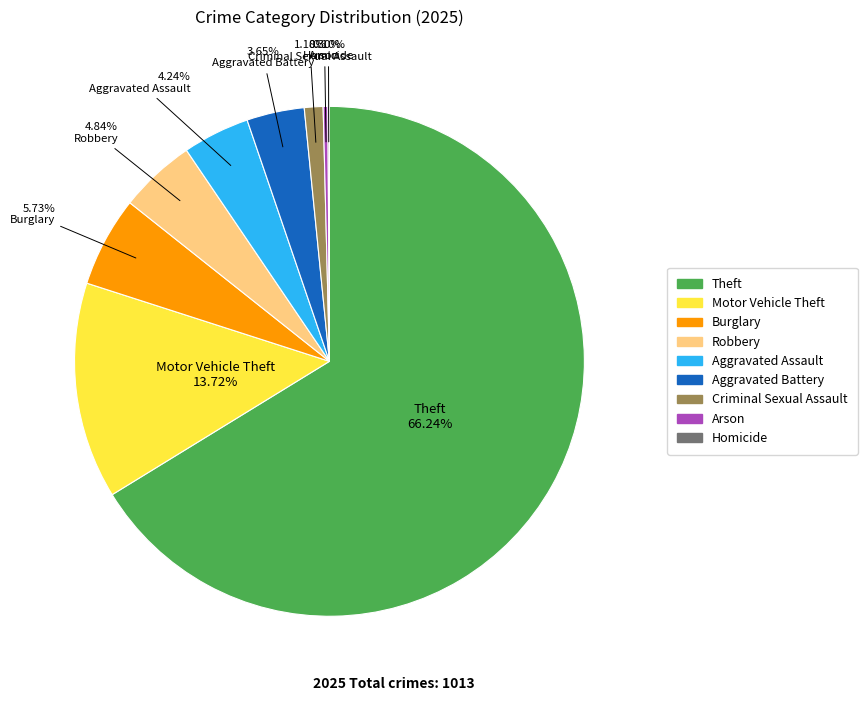

Is the sum of Arson and Theft greater than half?

Yes